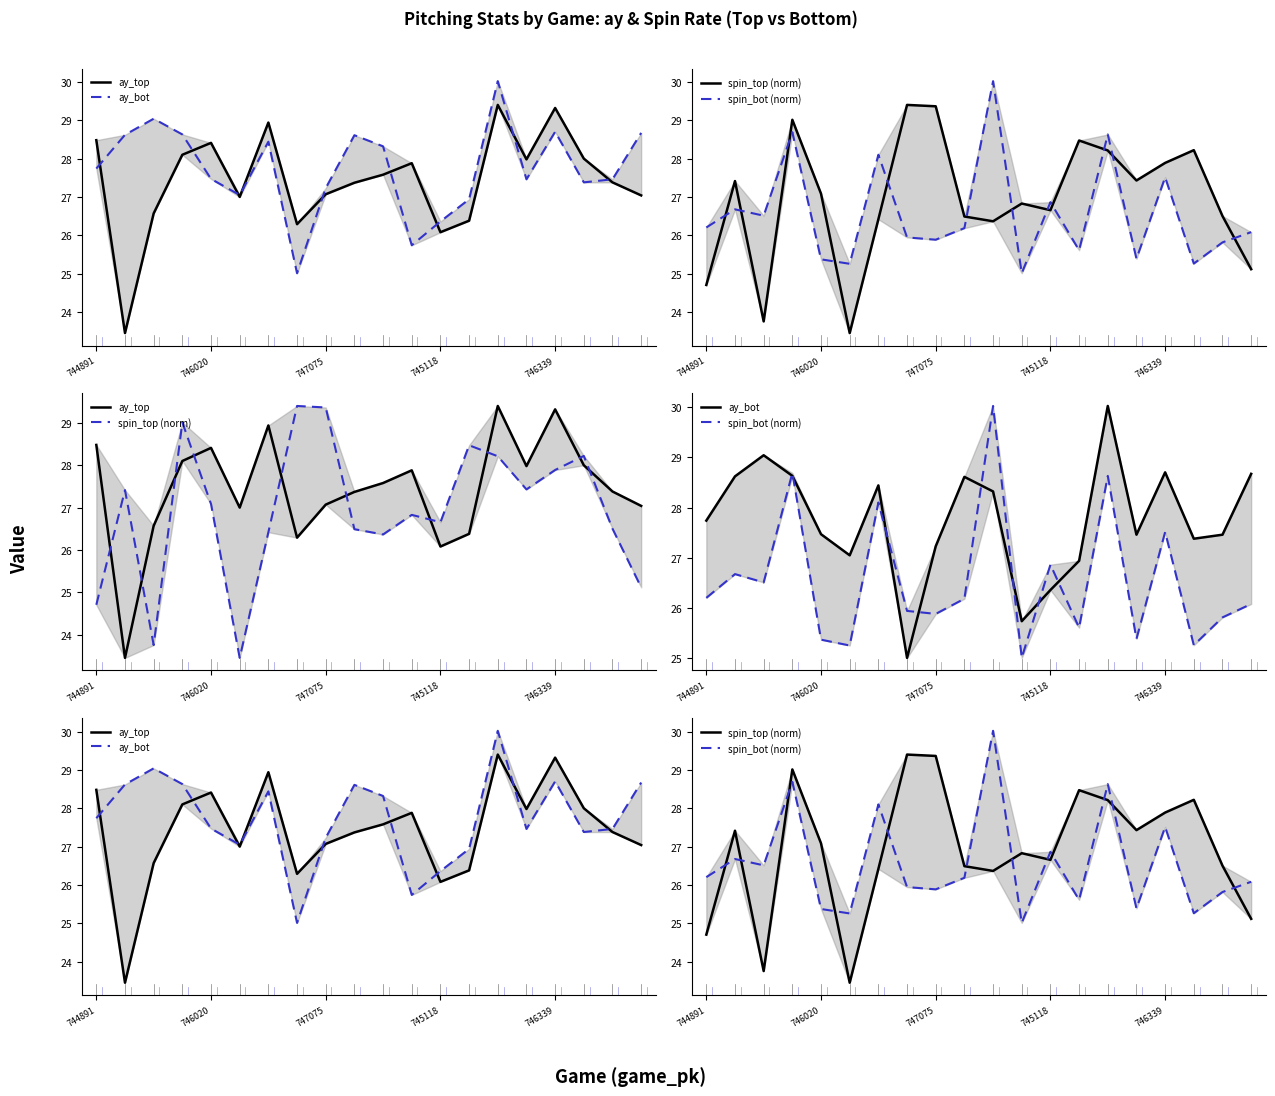

Between 744891 and 746020, which series saw the biggest shift?

spin_top (norm)